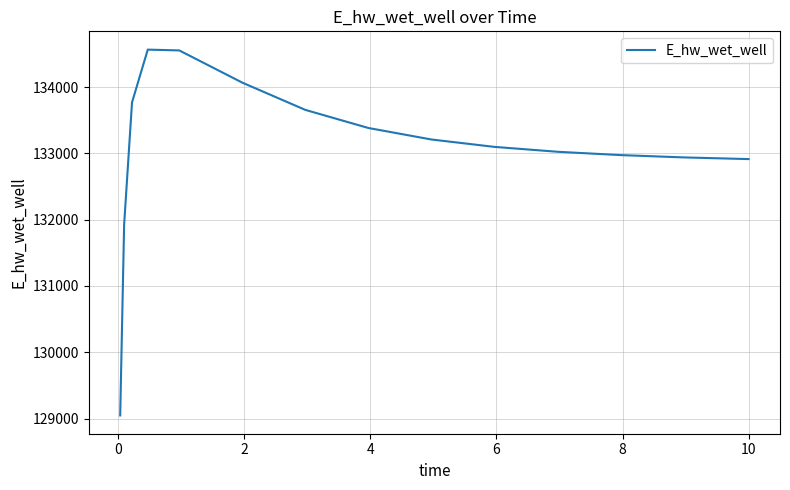

What is the greatest value displayed?

134565.8